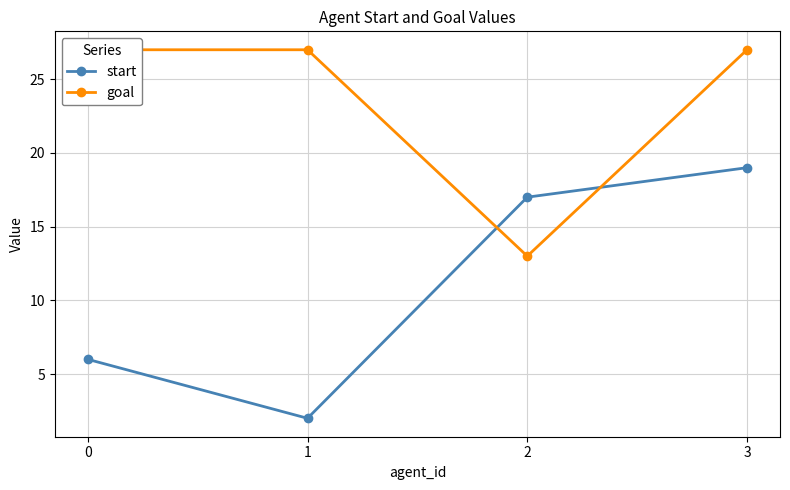

Rank the series at 2 from lowest to highest value.

goal, start